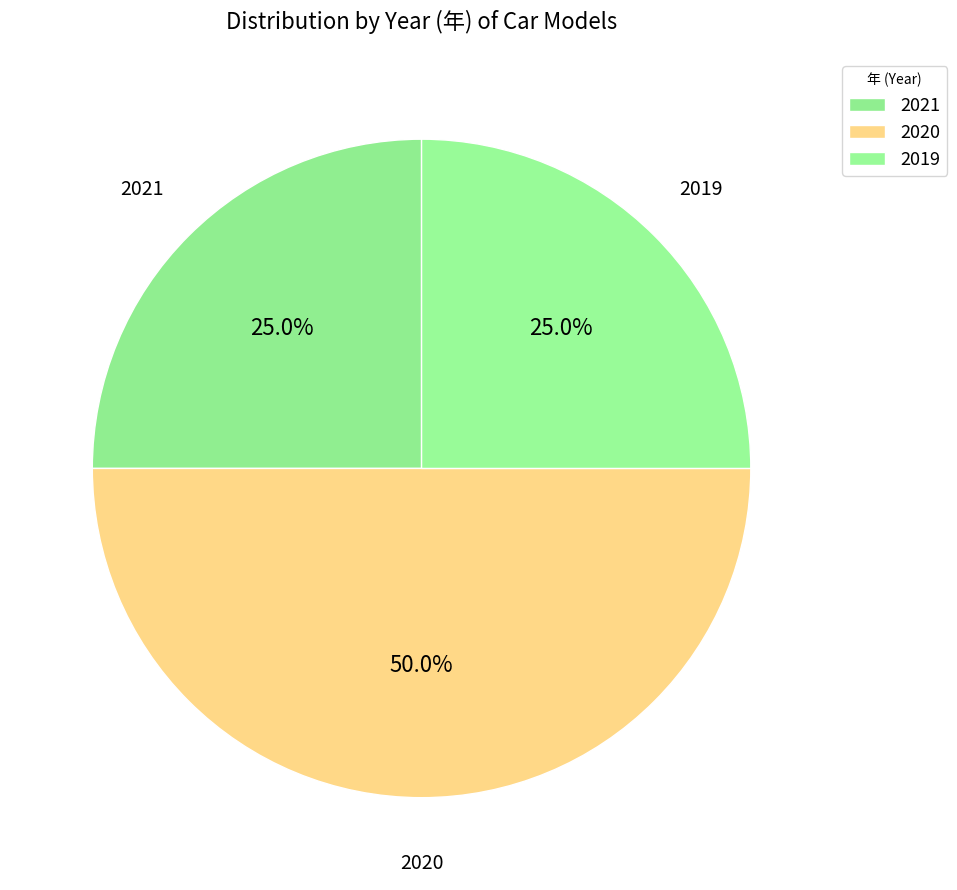

What percentage is NOT represented by 2019?

75.0%